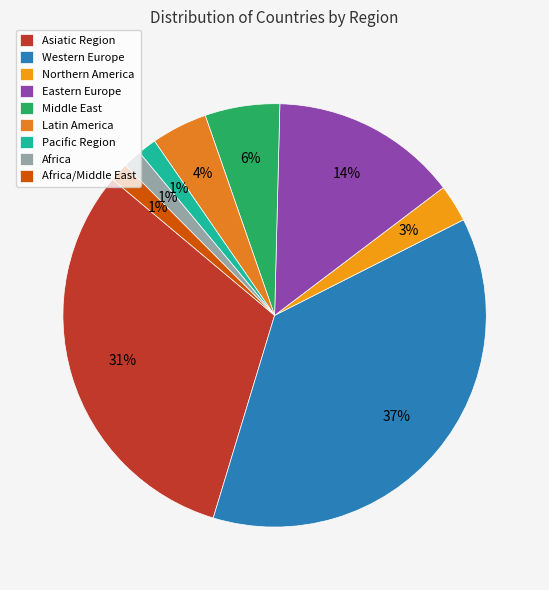

True or false: Latin America accounts for 13% of the total.

False